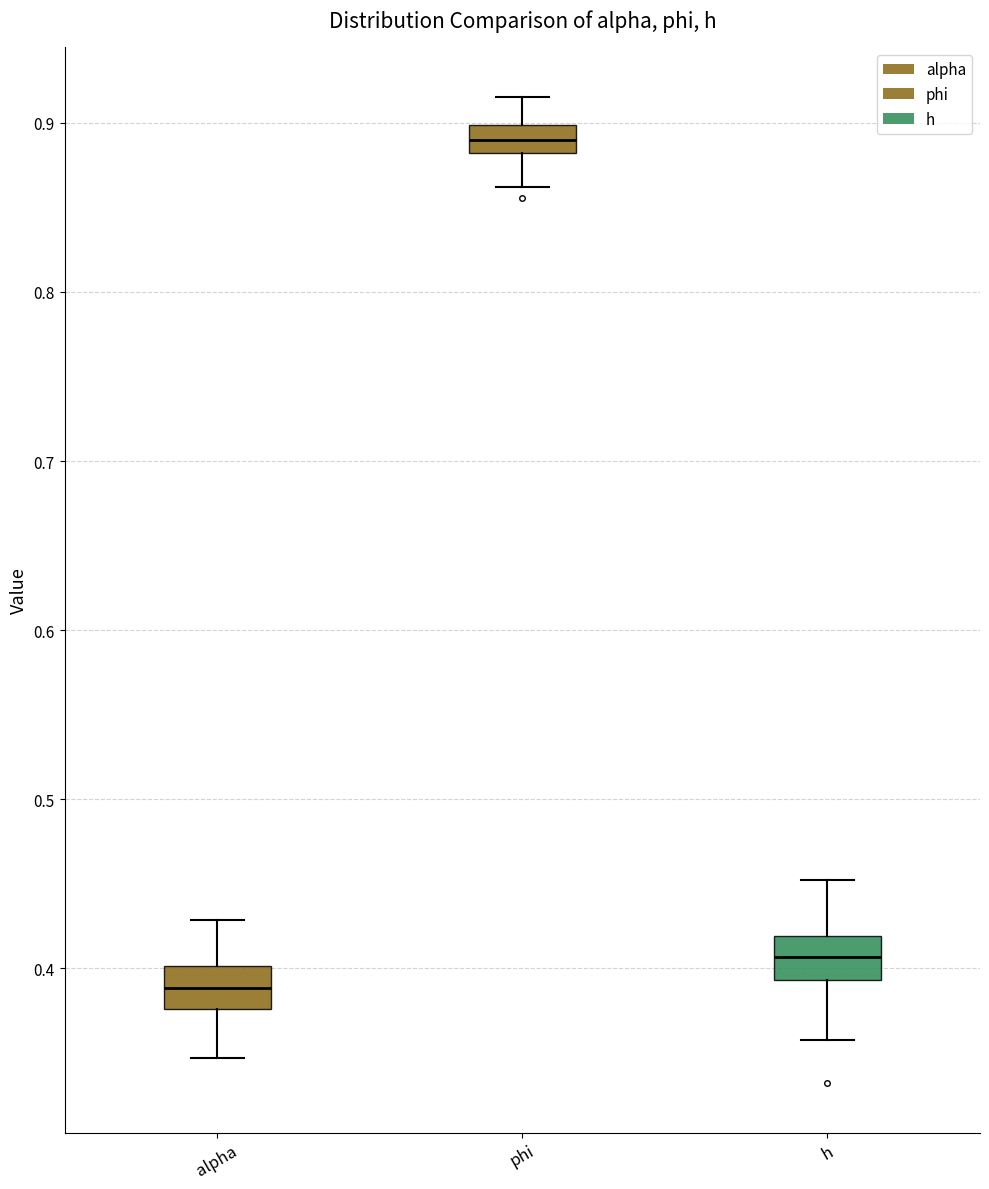

Reading left to right, transcribe this box plot: for each box, give where its median line is, the range the box spans, and where its two whiskers end, as read against the y-axis. The values are not printed on the chart, so give them approximately, as read against the axis.

alpha: median 0.39, box 0.38 to 0.40, whiskers 0.35 to 0.43
phi: median 0.89, box 0.88 to 0.90, whiskers 0.86 to 0.92
h: median 0.41, box 0.39 to 0.42, whiskers 0.36 to 0.45